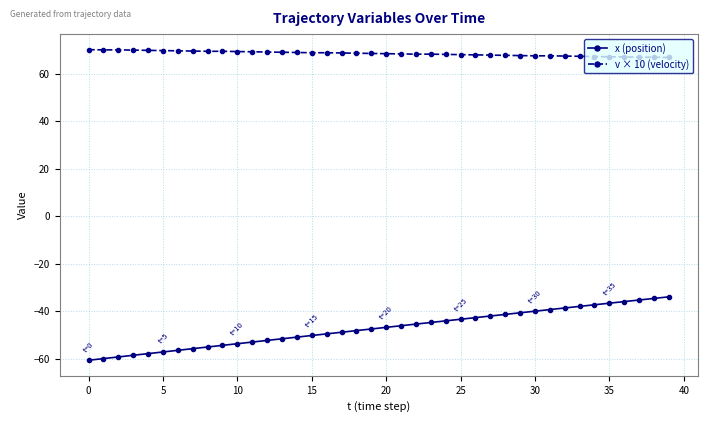

How many series are shown in this chart?

2